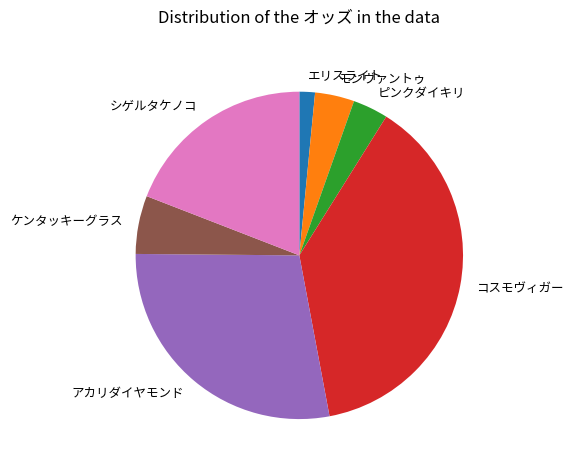

Is it true that コスモヴィガー is 52% of the pie?

False